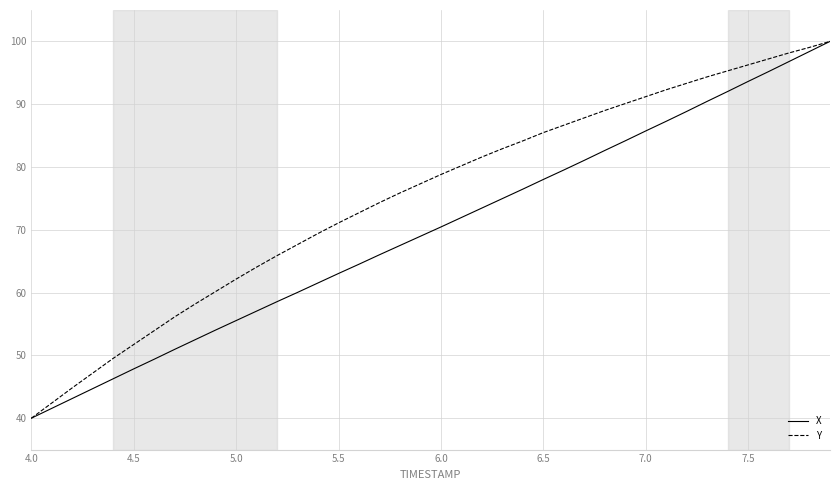

Which series has the largest total across all categories?

Y